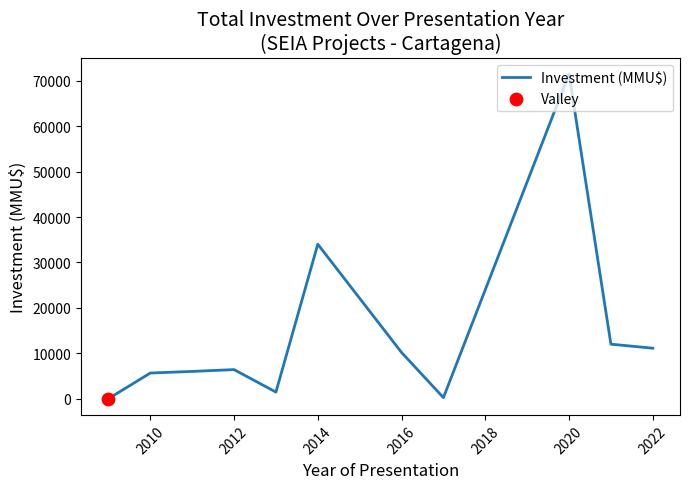

What is the difference between the maximum and minimum values?

71498